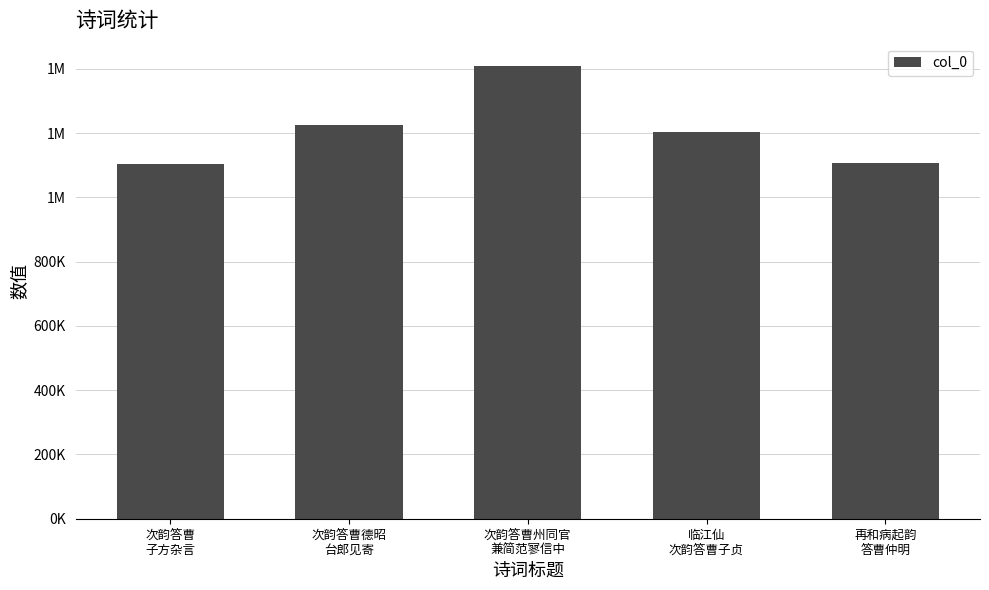

What is the maximum value shown in the chart?

1408244